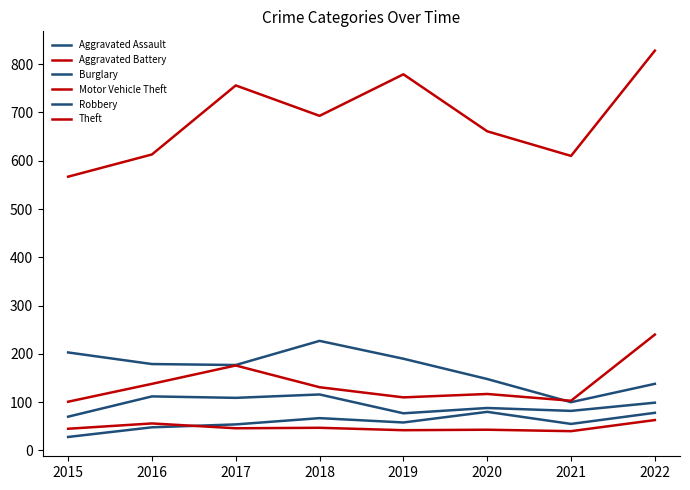

True or false: Theft has a value of 391 at 2017.

False